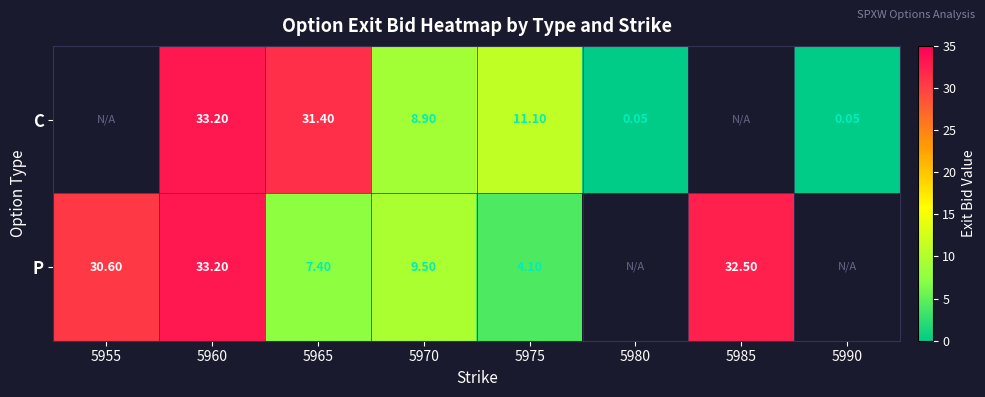

At which category is the sum across all series the highest?

5960